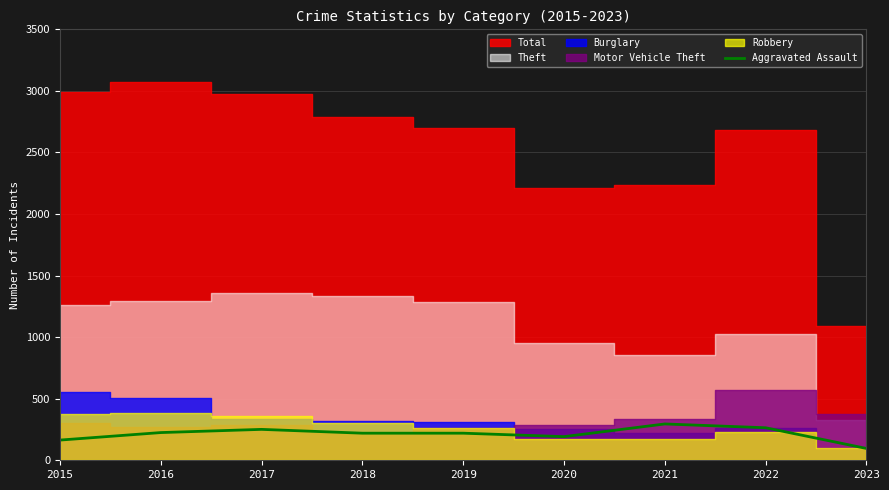

The Aggravated Assault series shows 96 at 2023. True or false?

True